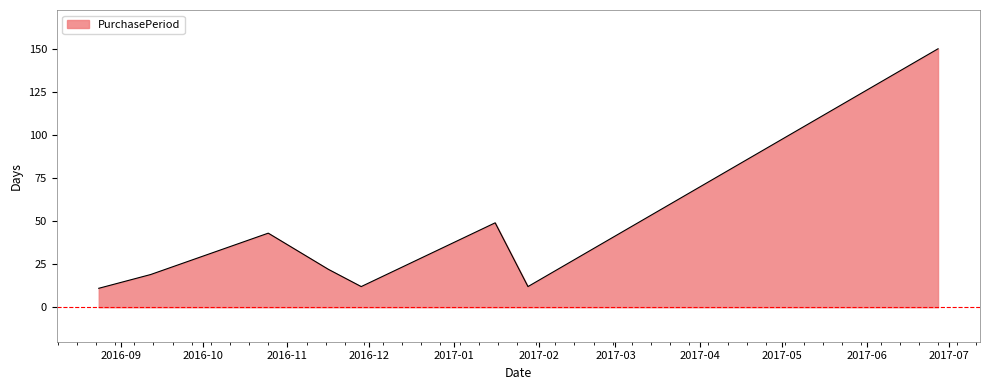

What is the difference between the maximum and minimum values?

139